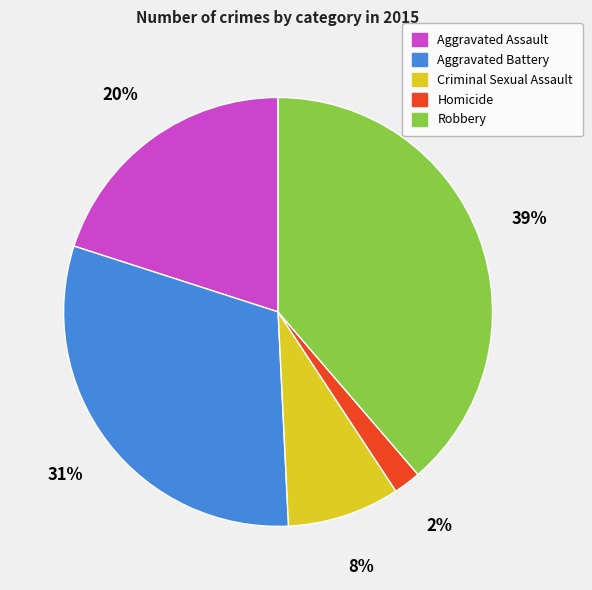

Count the number of slices in the pie.

5